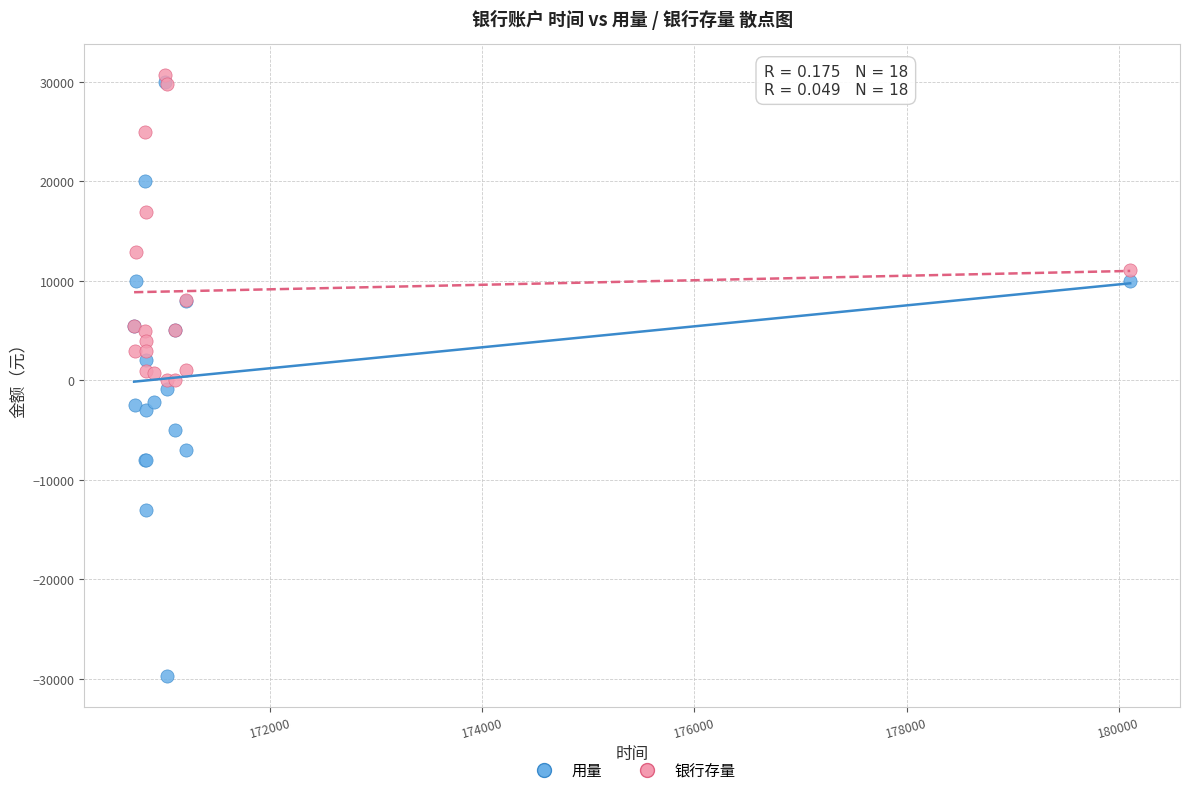

In the 银行存量 series, what Y value is closest to 15375?

16900